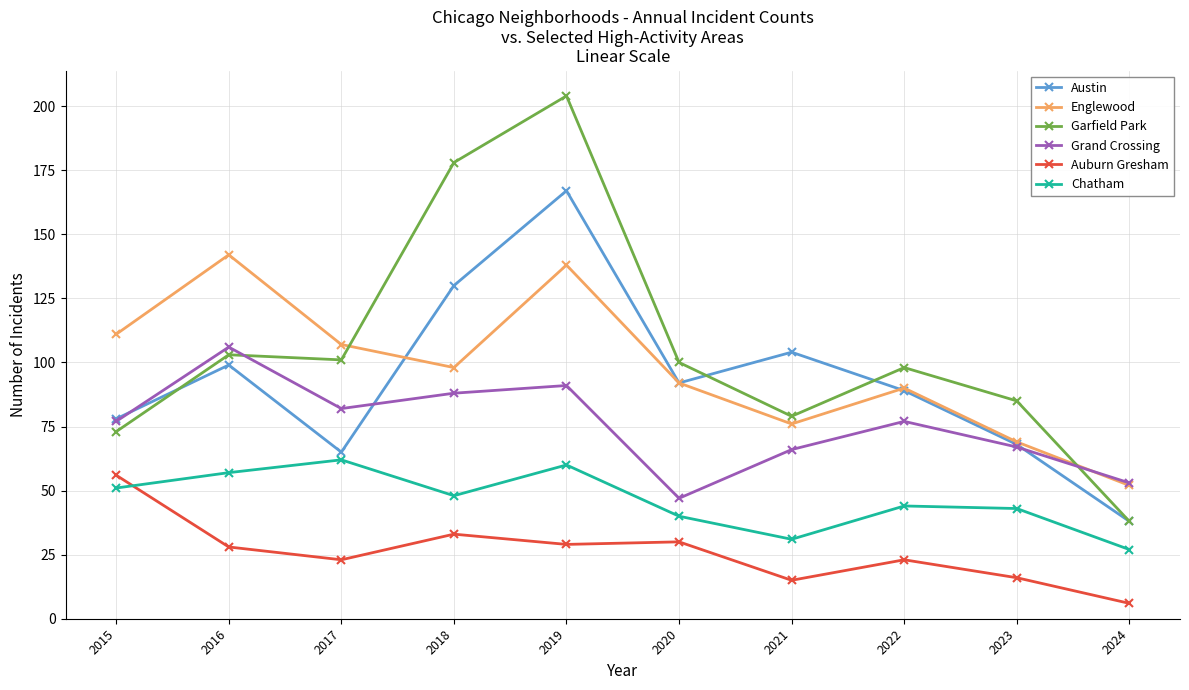

Where does the Garfield Park series first go above 100?

2016